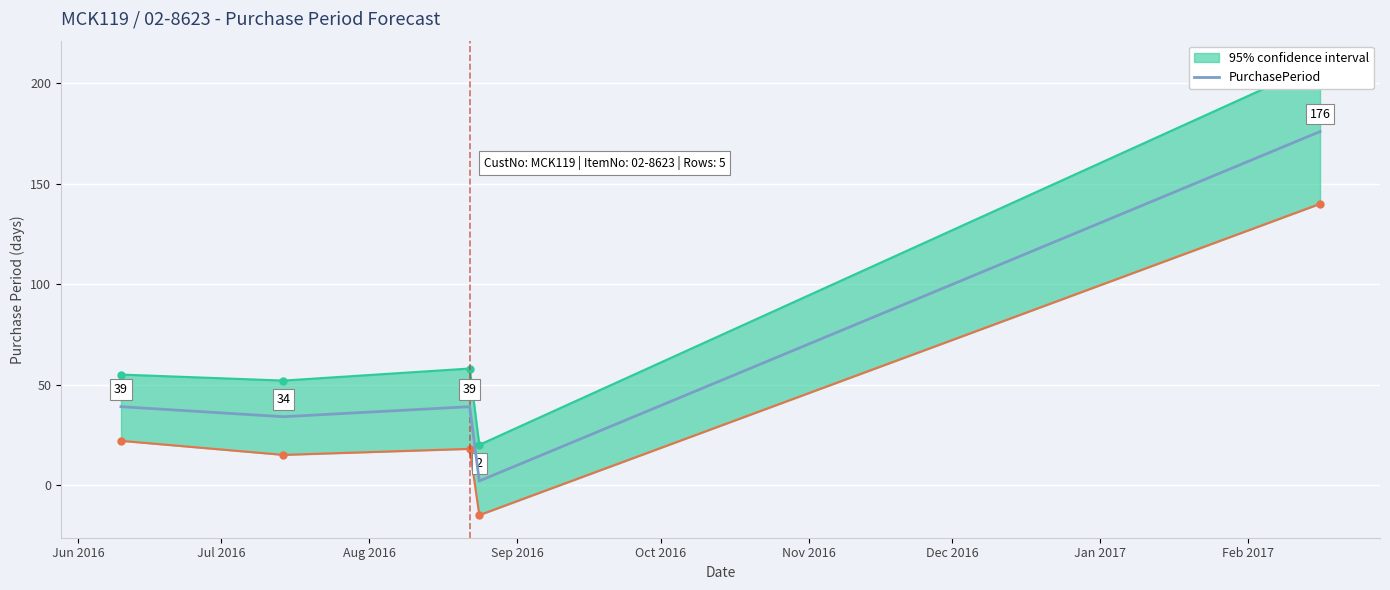

The value at Aug 2016 is 39. True or false?

True